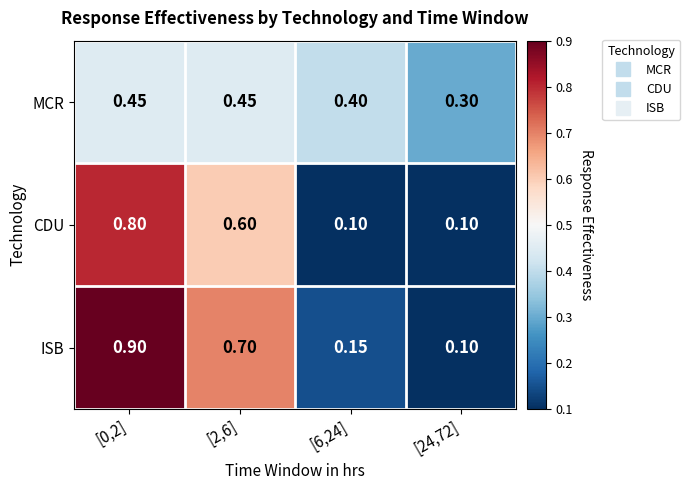

What is the minimum value shown in the chart?

0.1